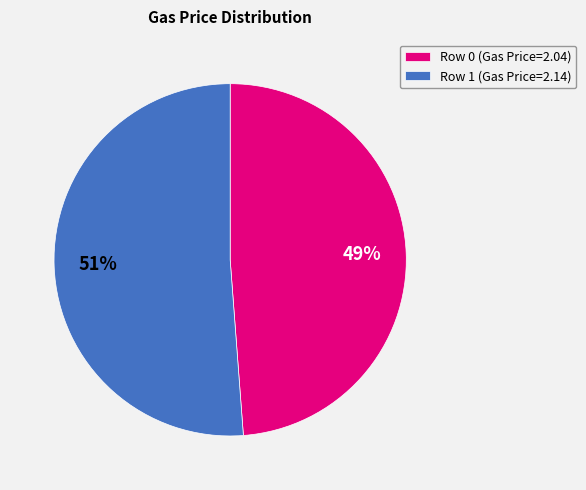

How many segments does this pie chart have?

2